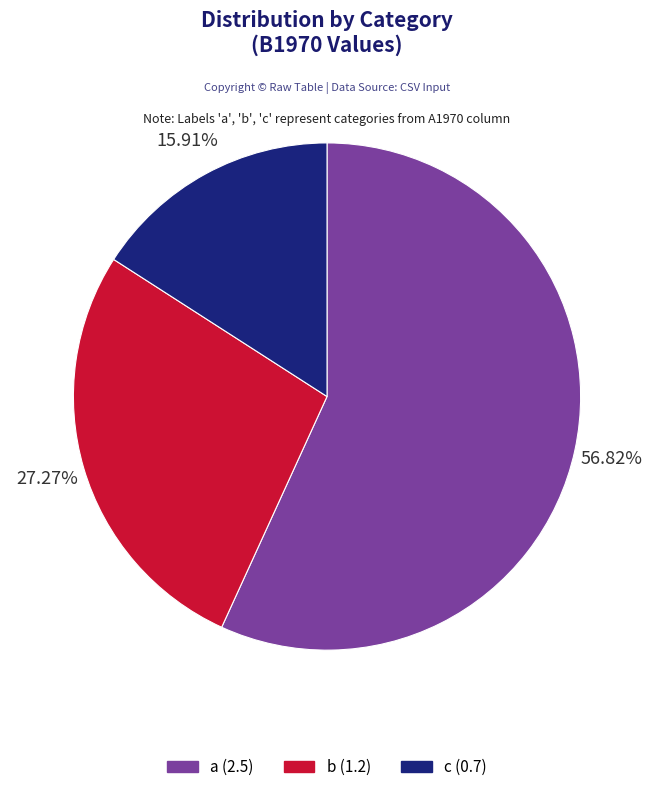

Is there any slice that represents more than half of the pie?

Yes